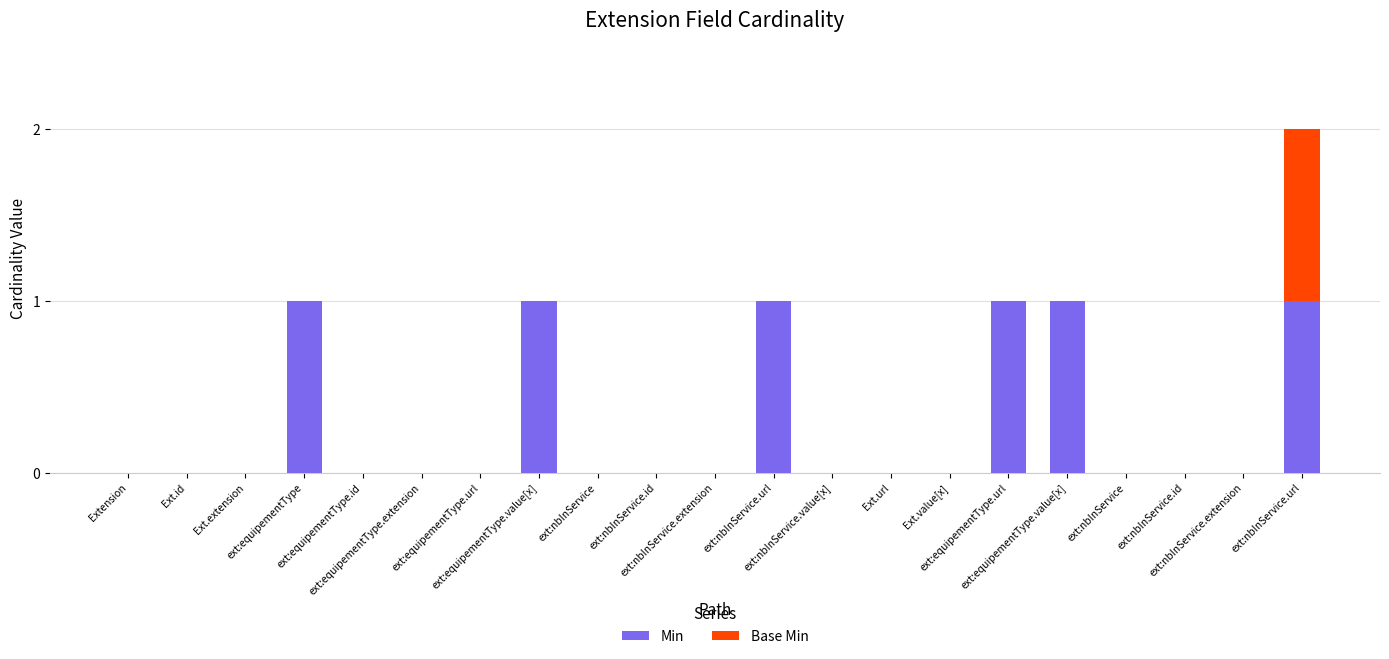

Which series has the widest spread of values?

Min